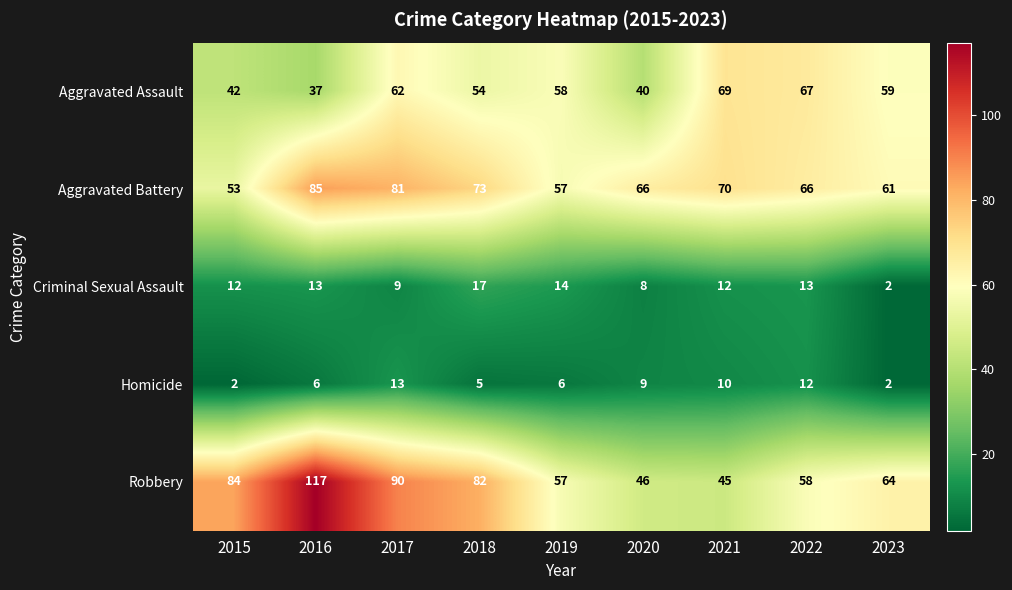

Count the number of data series in this chart.

5